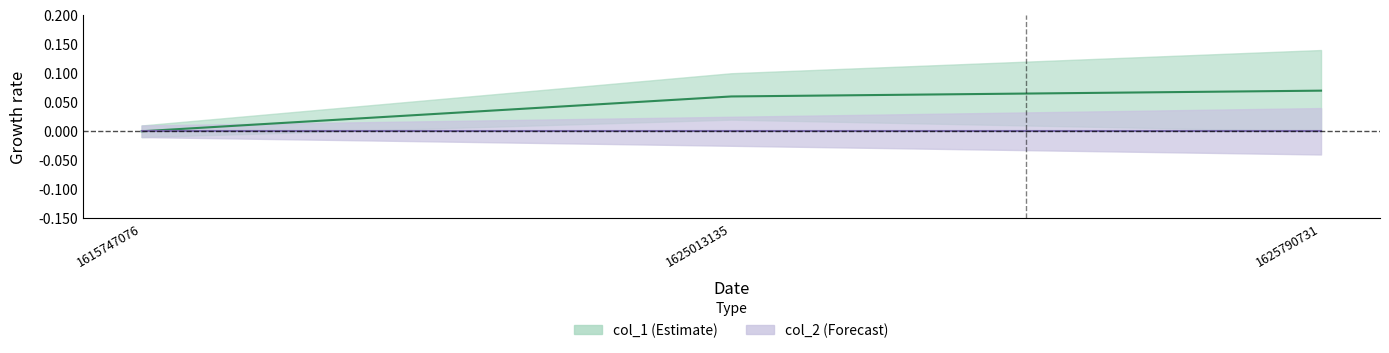

List the labels in order of value, largest first.

1625790731, 1625013135, 1615747076